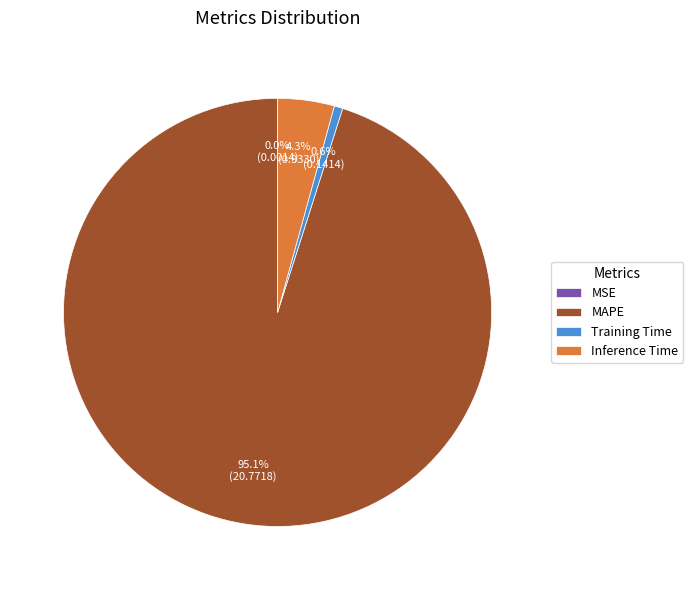

Between MAPE and Inference Time, which is larger?

MAPE